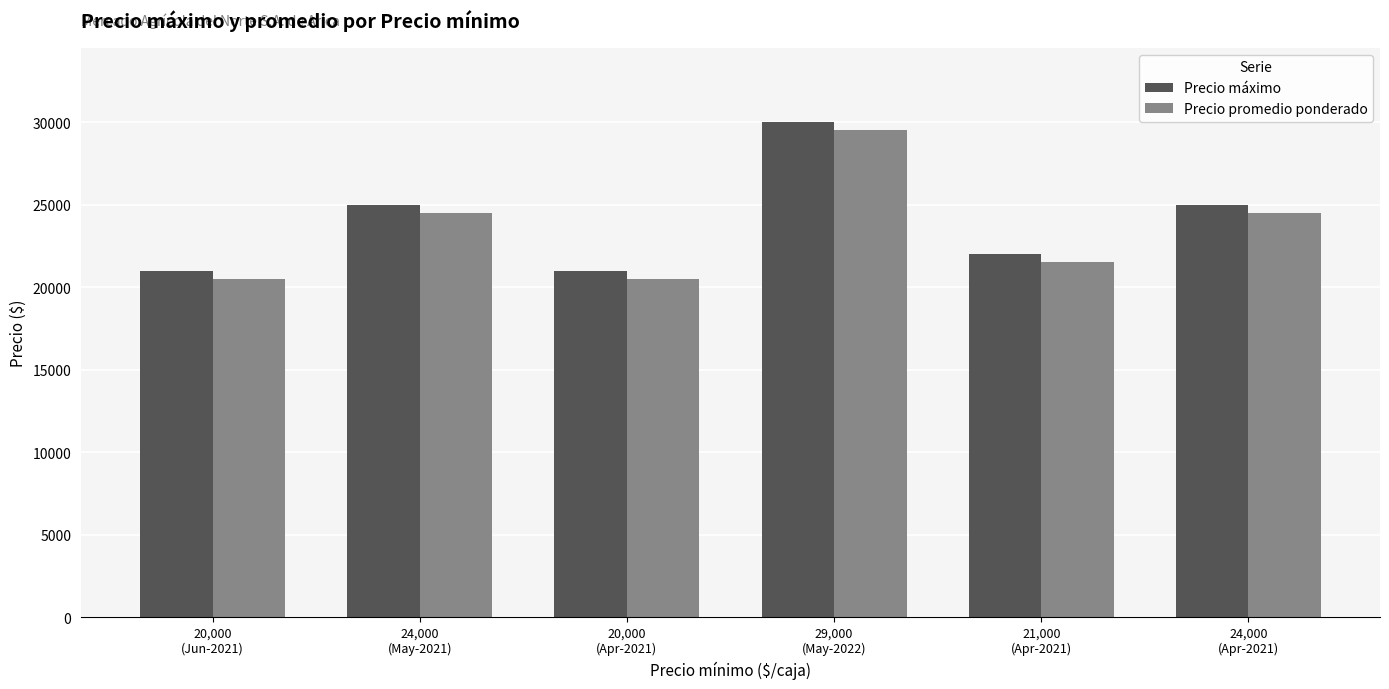

Which series has the largest total across all categories?

Precio máximo